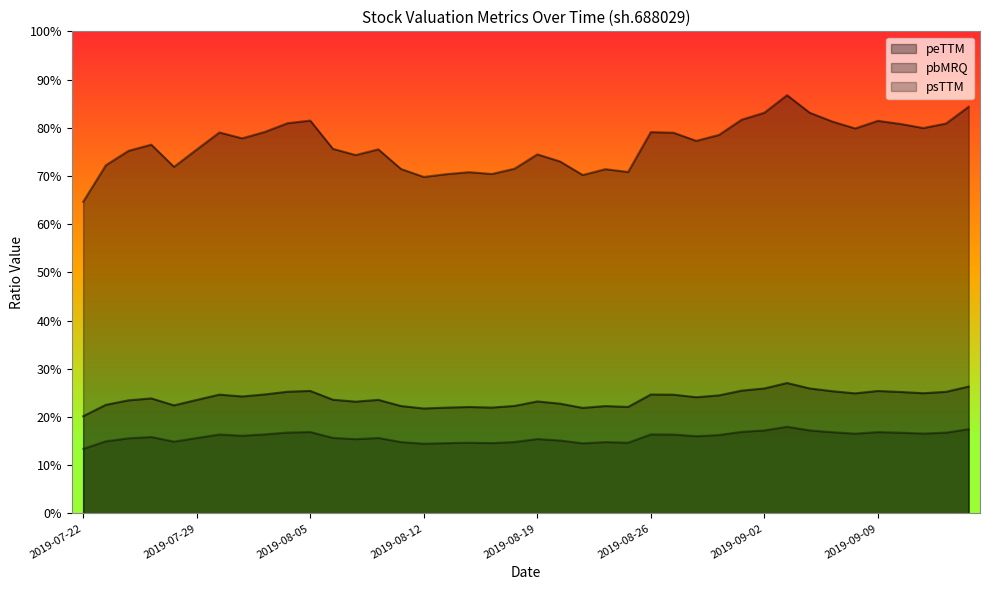

What is the sum of the psTTM values at 2019-08-22 and 2019-08-13?

29.4